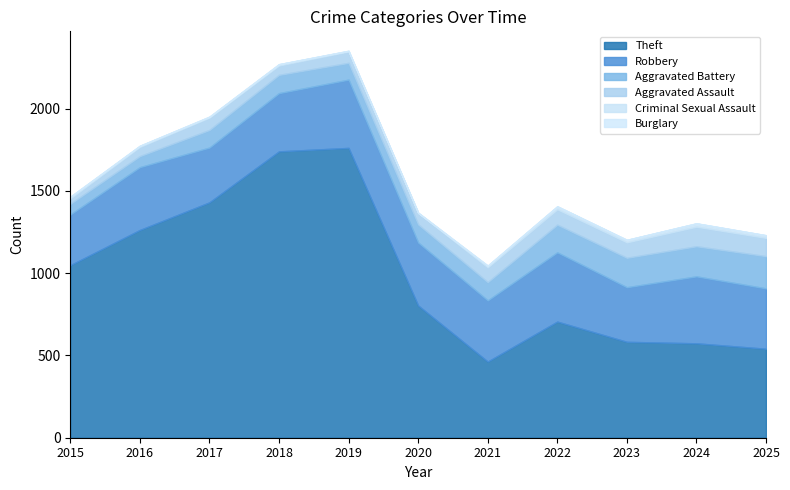

Which series has the largest total across all categories?

Theft